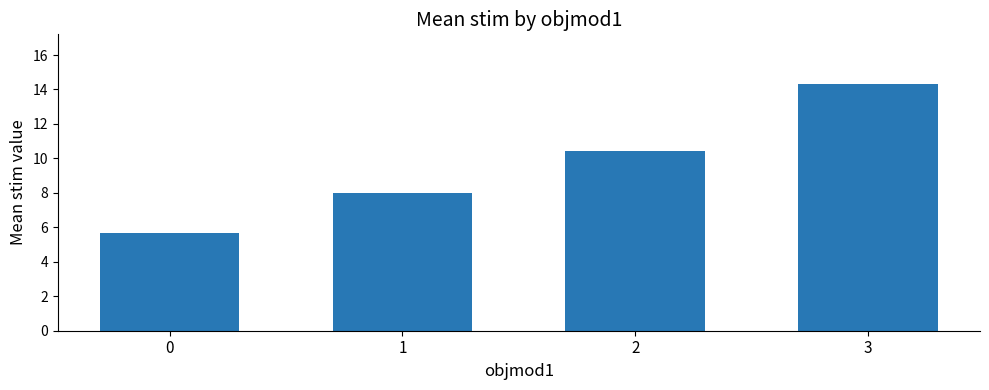

Rank the categories by value from highest to lowest.

3, 2, 1, 0